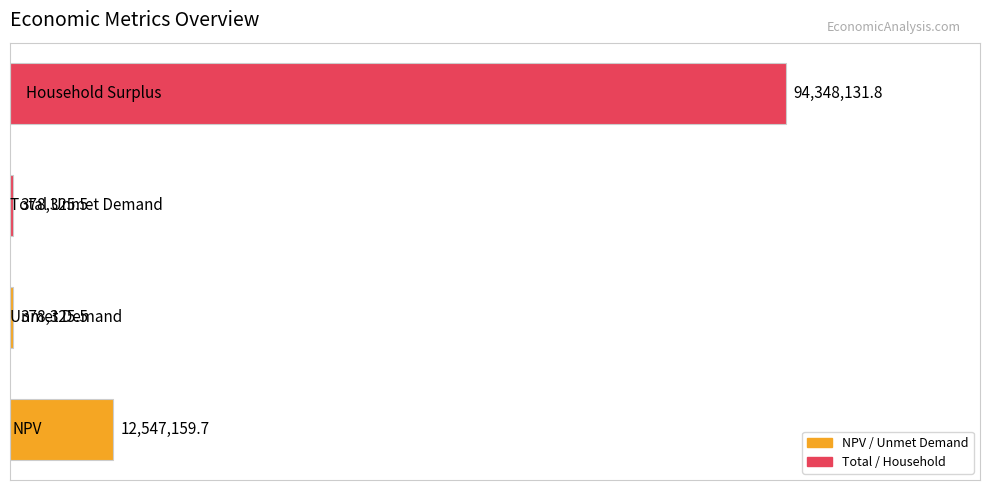

Reading bottom to top, extract all data points from this chart.

12547159.7	378325.5	378325.5	94348131.8